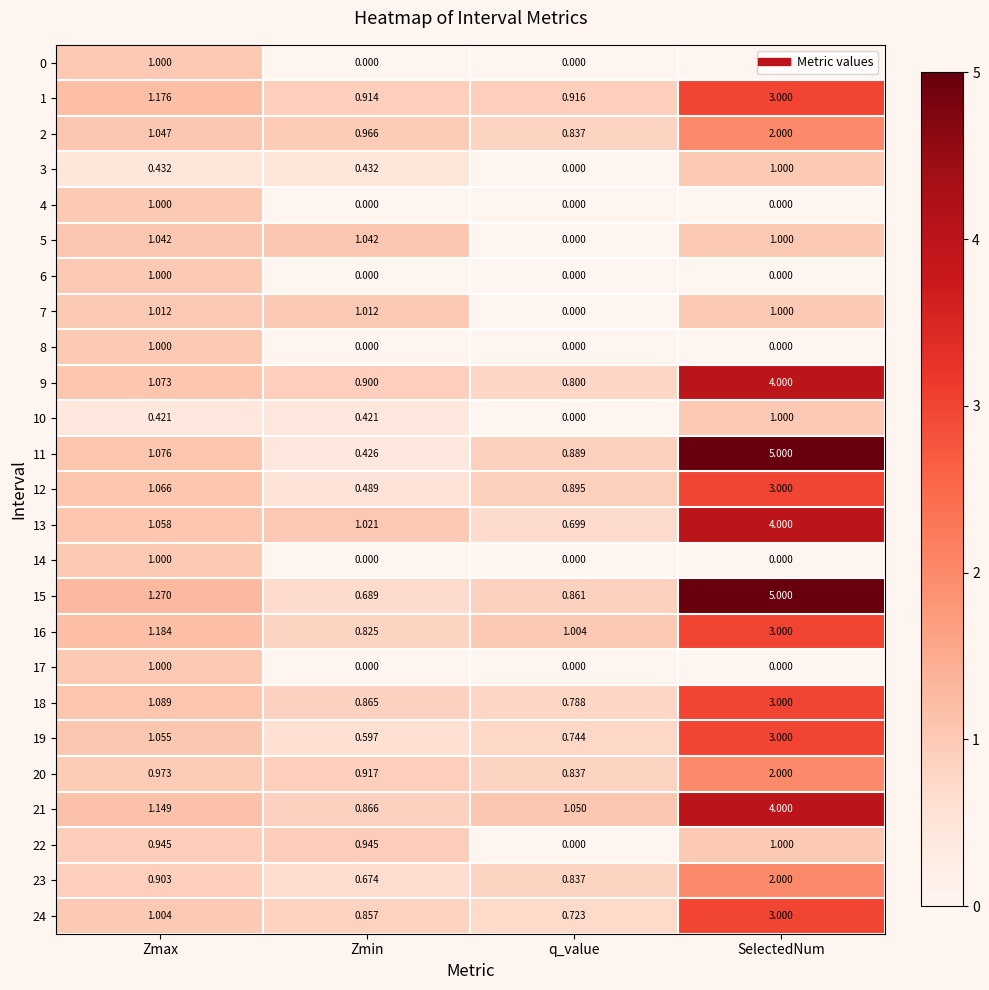

At which category is the sum across all series the highest?

SelectedNum